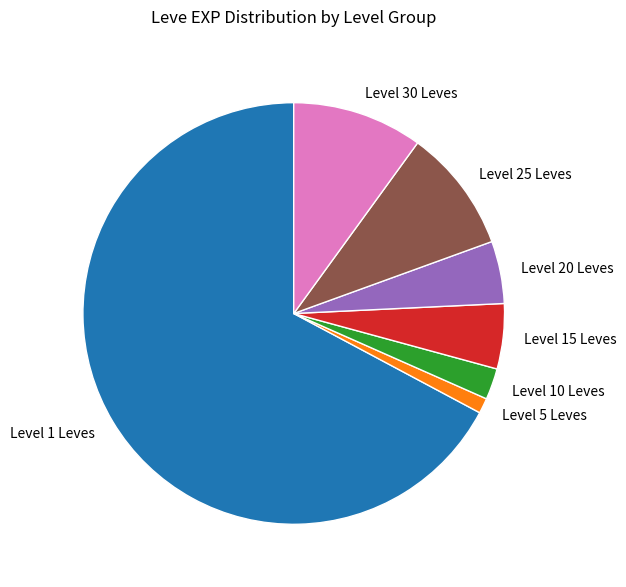

Which category has the smallest portion of the pie?

Level 5 Leves